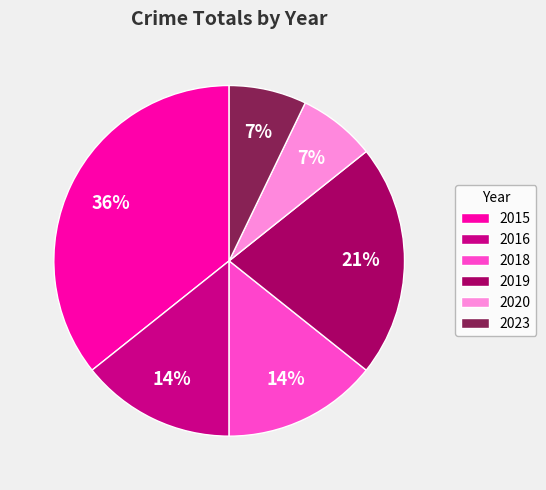

Do 2020 and 2015 together represent more than half of the pie?

No